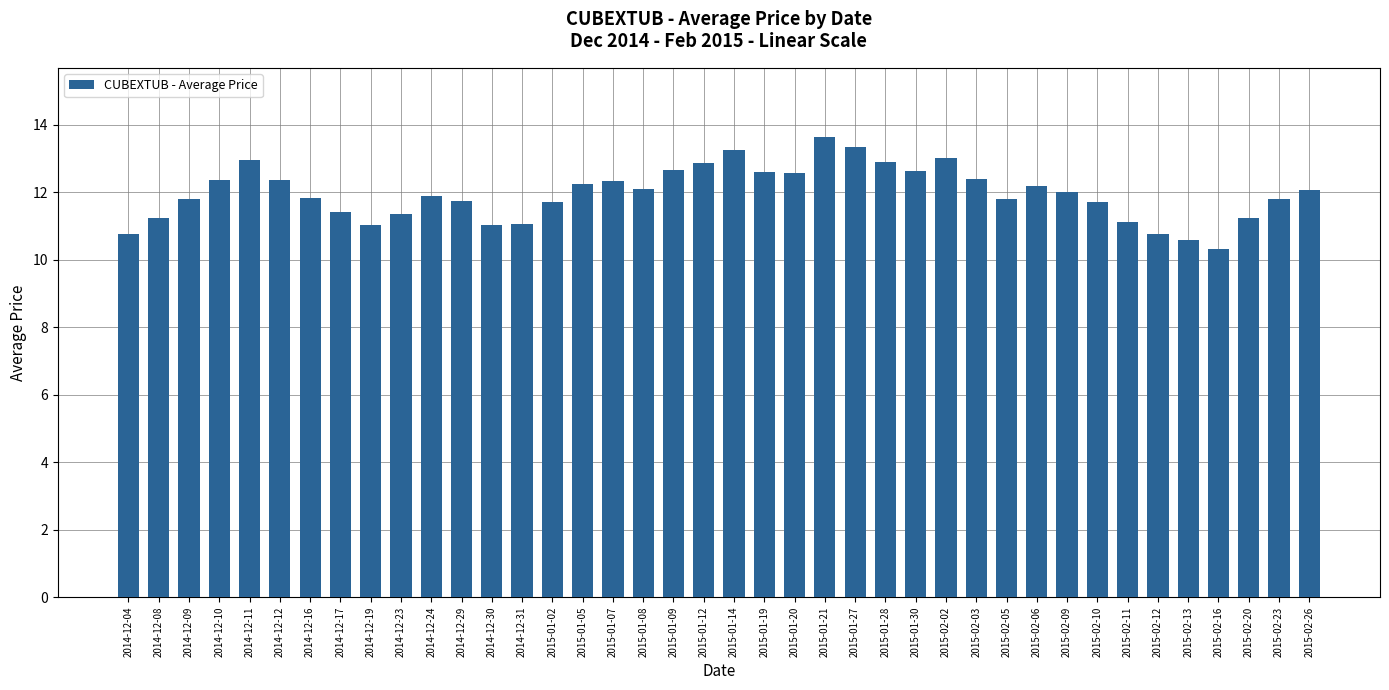

What is the average value?

12.0